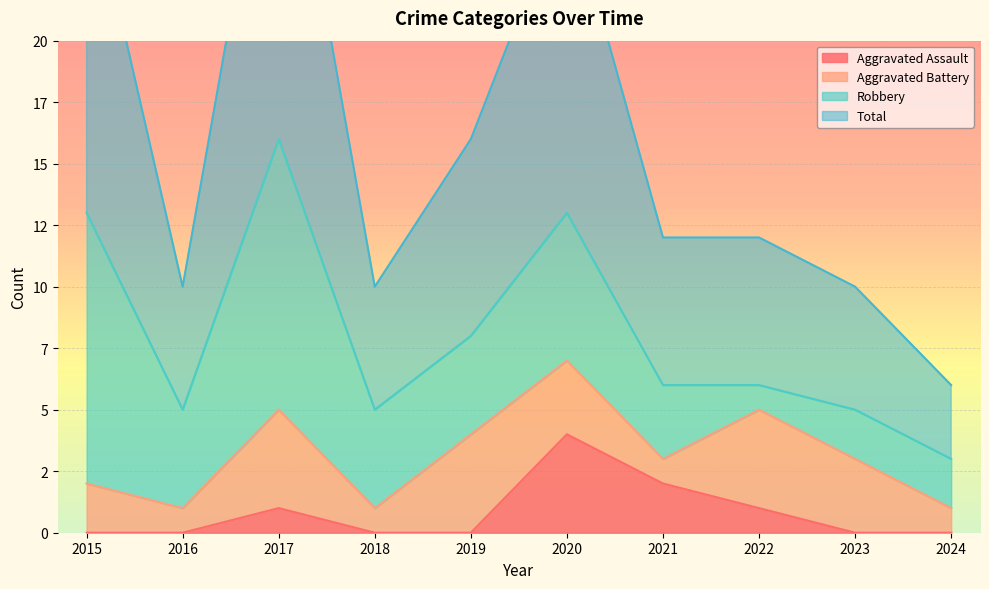

What is the sum of all Total values?

161